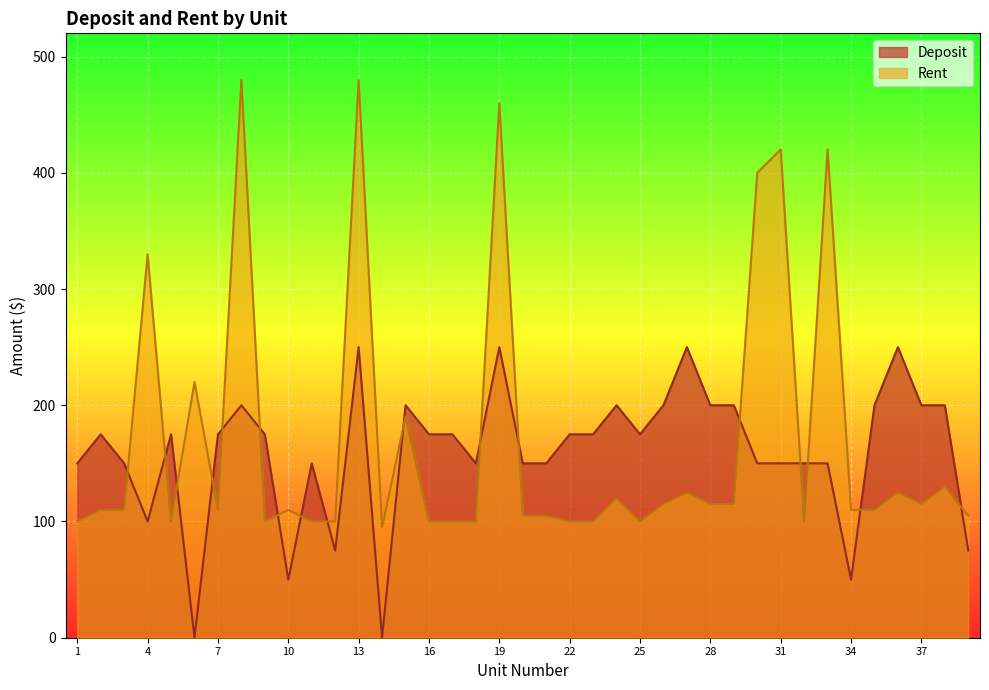

Rank the series by their average value, from lowest to highest.

Deposit, Rent